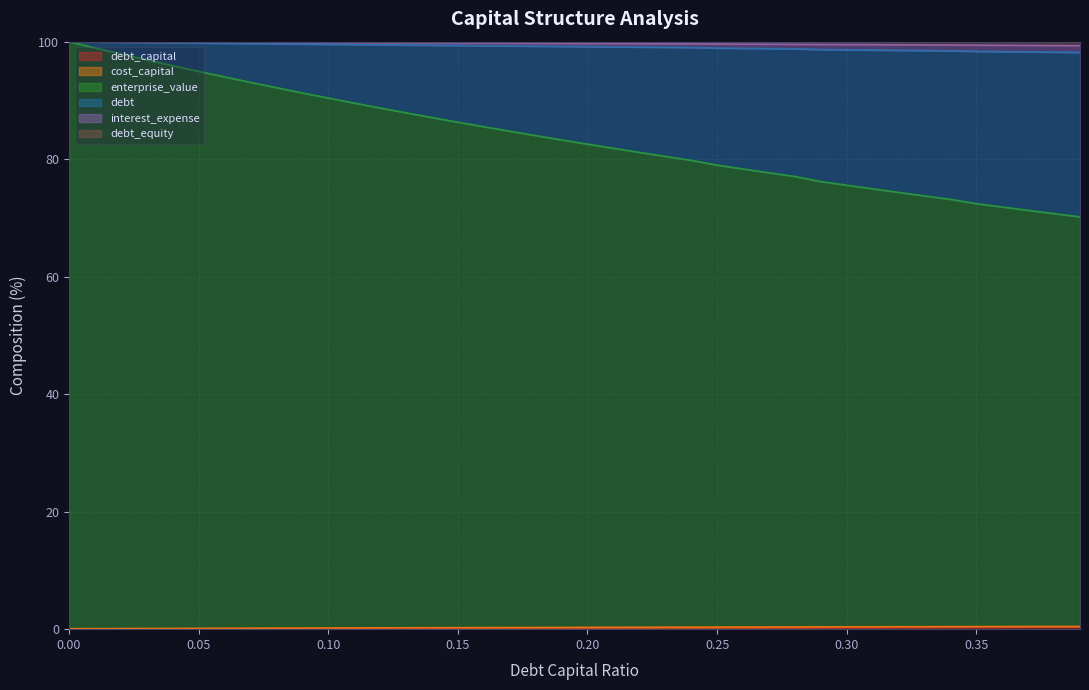

Reading right to left, list all the values displayed in this chart.

debt_capital: 0.39=99.3	0.38=99.4	0.37=99.4	0.36=99.4	0.35=99.4	0.34=99.4	0.33=99.5	0.32=99.5	0.31=99.5	0.3=99.5	0.29=99.5	0.28=99.6	0.27=99.6	0.26=99.6	0.25=99.6	0.24=99.6	0.23=99.6	0.22=99.7	0.21=99.7	0.2=99.7	0.19=99.7	0.18=99.7	0.17=99.7	0.16=99.8	0.15=99.8	0.14=99.8	0.13=99.8	0.12=99.8	0.11=99.8	0.1=99.9	0.09=99.9	0.08=99.9	0.07=99.9	0.06=99.9	0.05=99.9	0.04=99.9	0.03=100.0	0.02=100.0	0.01=100.0	0.0=100.0
debt: 0.39=70.2	0.38=70.7	0.37=71.3	0.36=71.9	0.35=72.4	0.34=73.2	0.33=73.8	0.32=74.4	0.31=75.0	0.3=75.6	0.29=76.2	0.28=77.1	0.27=77.7	0.26=78.3	0.25=79.0	0.24=79.8	0.23=80.5	0.22=81.2	0.21=81.9	0.2=82.6	0.19=83.3	0.18=84.0	0.17=84.8	0.16=85.5	0.15=86.3	0.14=87.1	0.13=87.9	0.12=88.7	0.11=89.6	0.1=90.4	0.09=91.3	0.08=92.2	0.07=93.1	0.06=94.0	0.05=95.0	0.04=95.9	0.03=96.9	0.02=97.9	0.01=98.9	0.0=100.0
interest_expense: 0.39=98.2	0.38=98.2	0.37=98.3	0.36=98.3	0.35=98.4	0.34=98.5	0.33=98.5	0.32=98.5	0.31=98.6	0.3=98.6	0.29=98.7	0.28=98.8	0.27=98.8	0.26=98.9	0.25=98.9	0.24=99.0	0.23=99.1	0.22=99.1	0.21=99.1	0.2=99.2	0.19=99.2	0.18=99.2	0.17=99.3	0.16=99.3	0.15=99.4	0.14=99.4	0.13=99.4	0.12=99.5	0.11=99.5	0.1=99.6	0.09=99.6	0.08=99.6	0.07=99.7	0.06=99.7	0.05=99.8	0.04=99.8	0.03=99.9	0.02=99.9	0.01=100.0	0.0=100.0